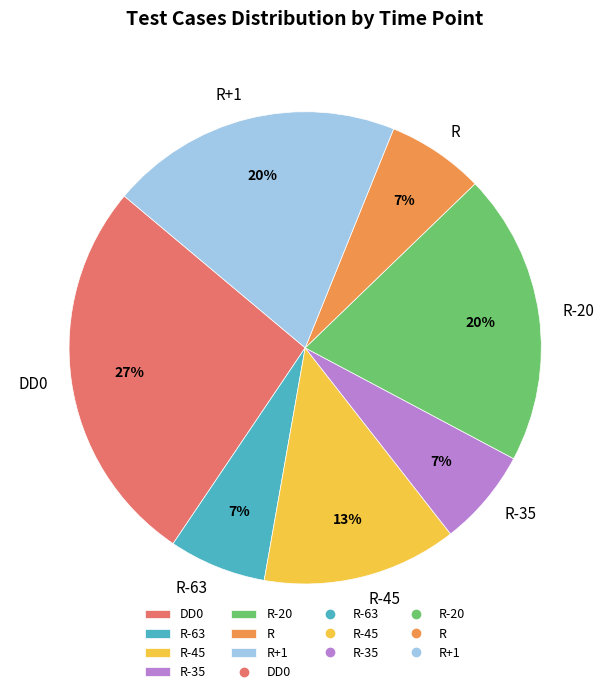

The R-45 slice represents 13% of the pie. True or false?

True